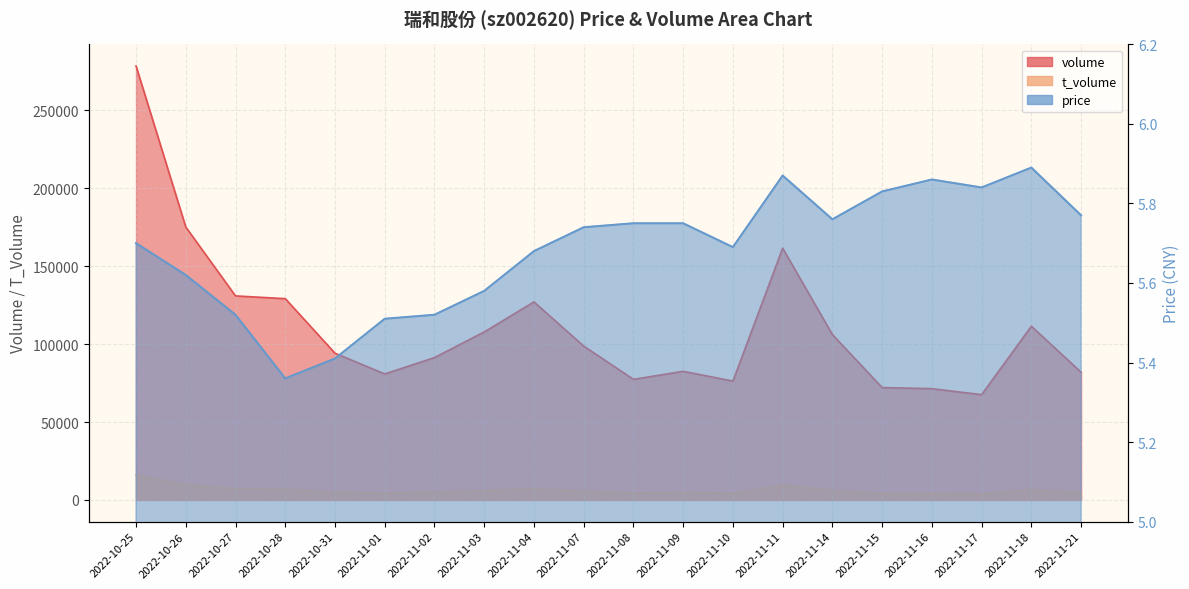

At which category does price reach its first local peak?

2022-11-11